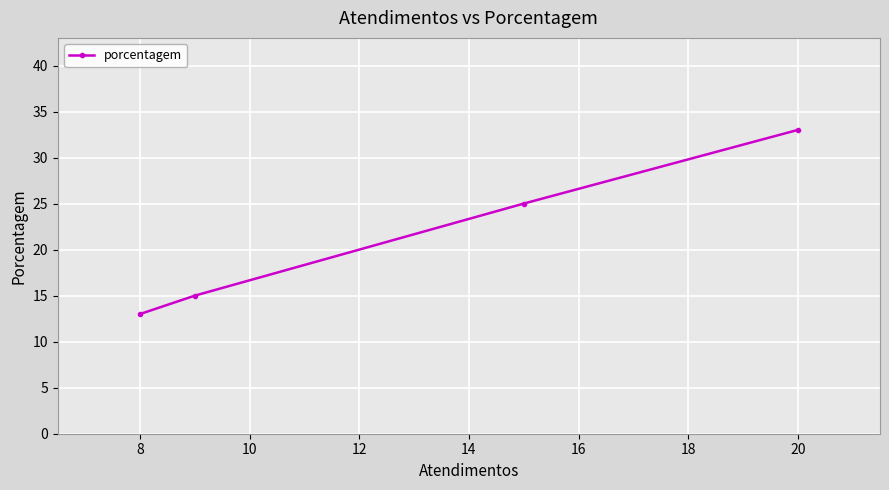

What is the sum of all values?

86